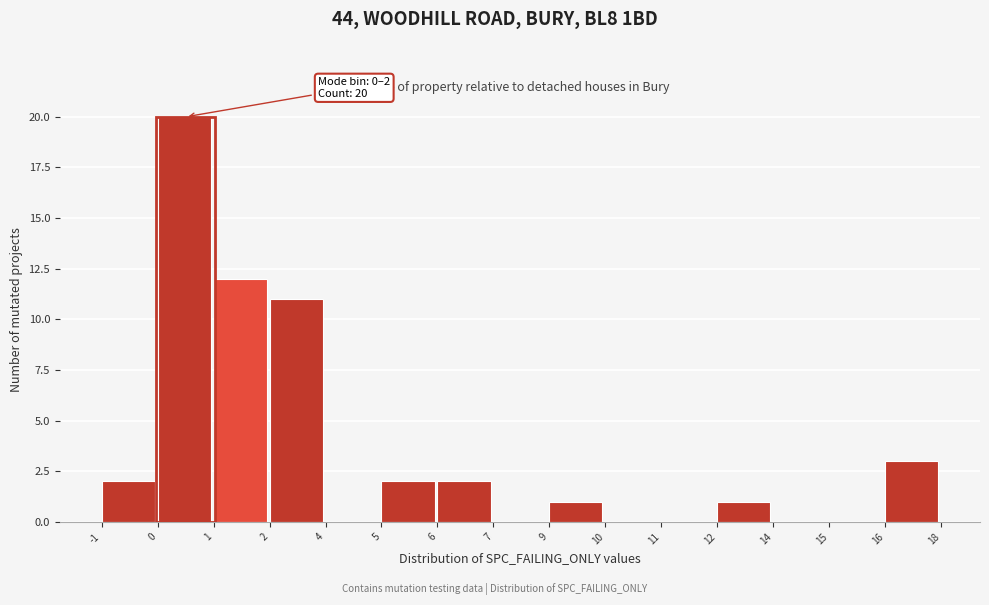

Reading left to right, extract all data points from this chart.

-1=2	0=20	1=12	2=11	4=0	5=2	6=2	7=0	9=1	10=0	11=0	12=1	14=0	15=0	16=3